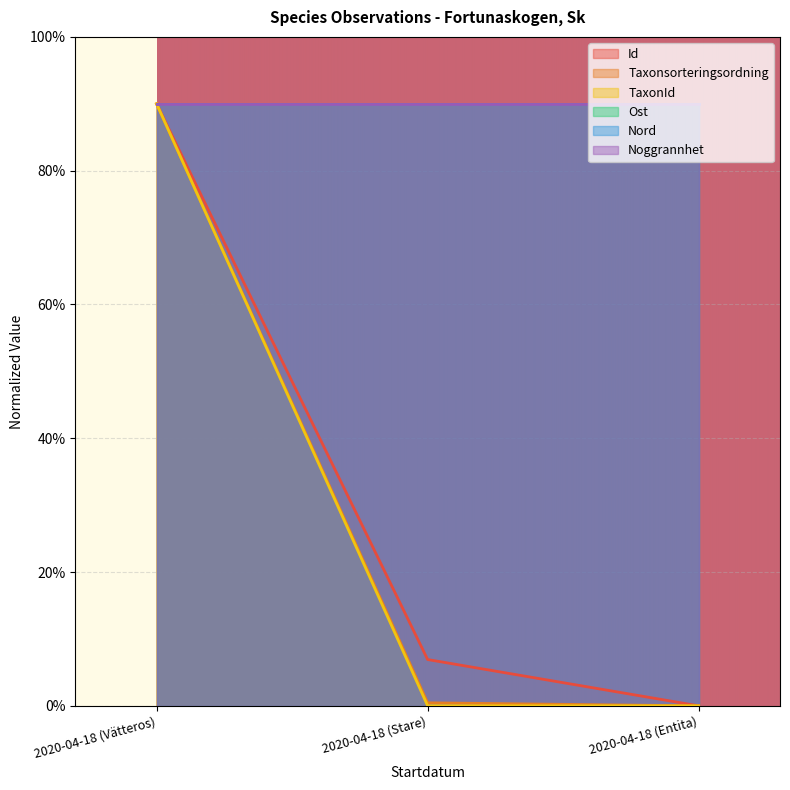

What is the label of the 3rd point from the left?

2020-04-18 (Entita)